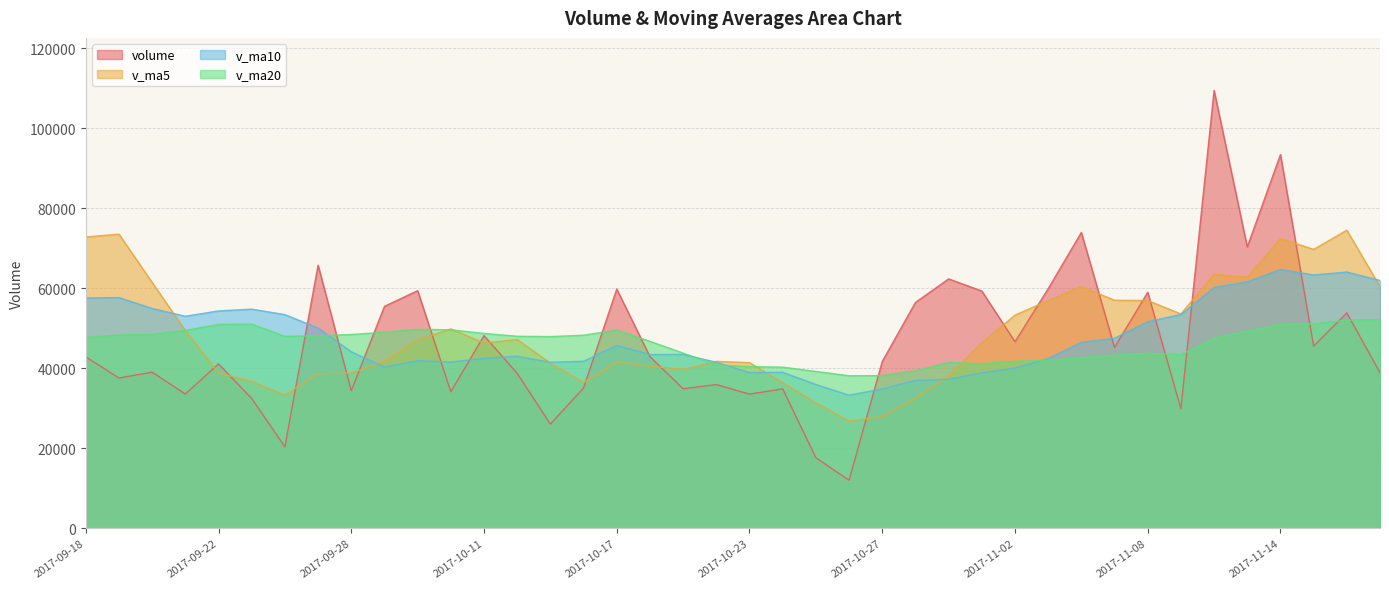

What is the average value of the volume series?

46557.3